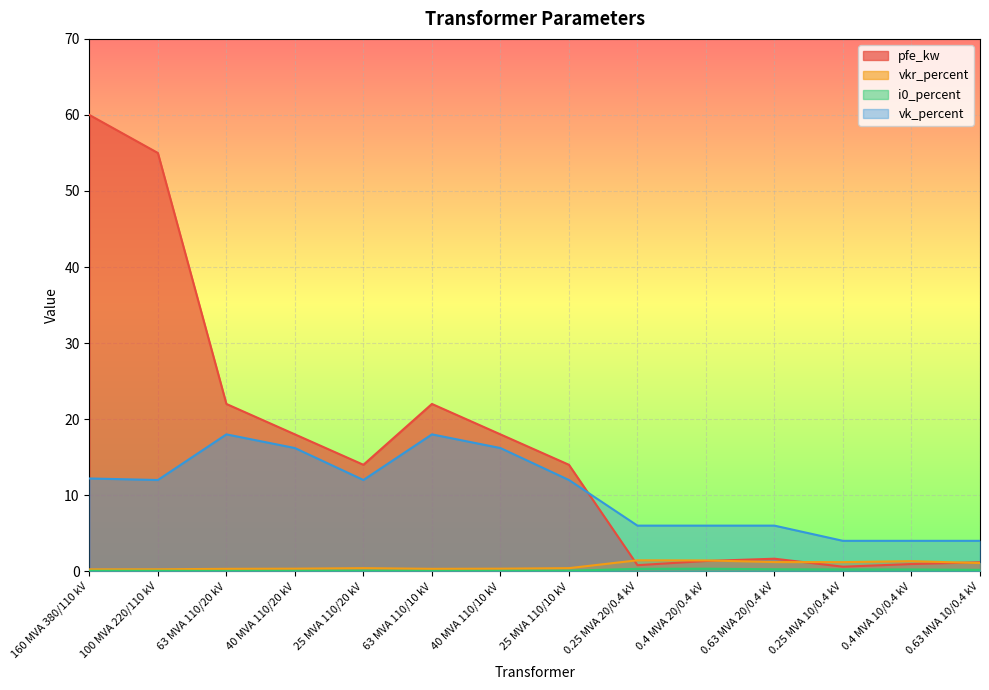

What is the label of the 12th point from the left?

0.25 MVA 10/0.4 kV